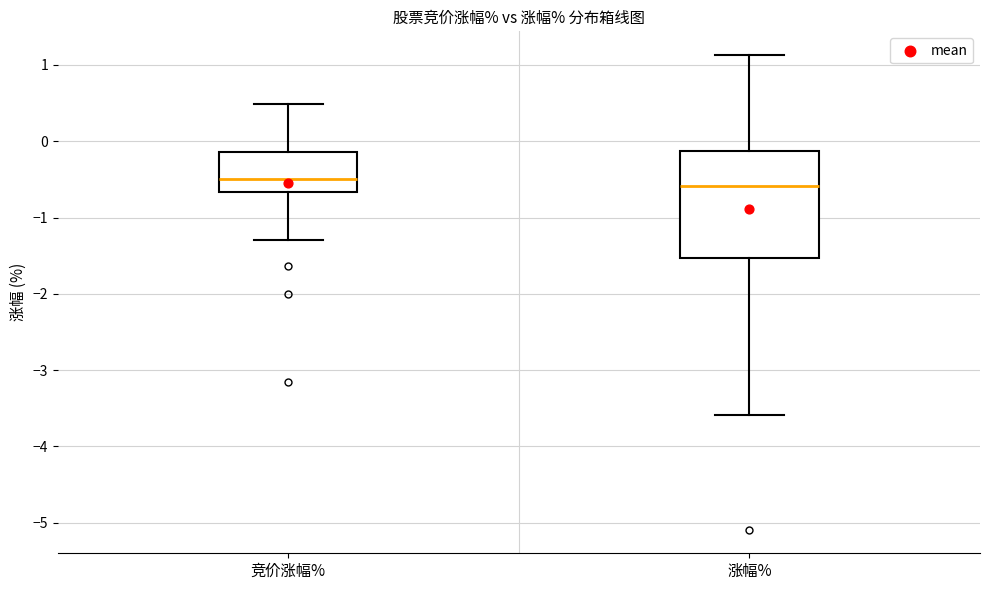

Which box is the tallest, from its lower edge to its upper edge?

涨幅%